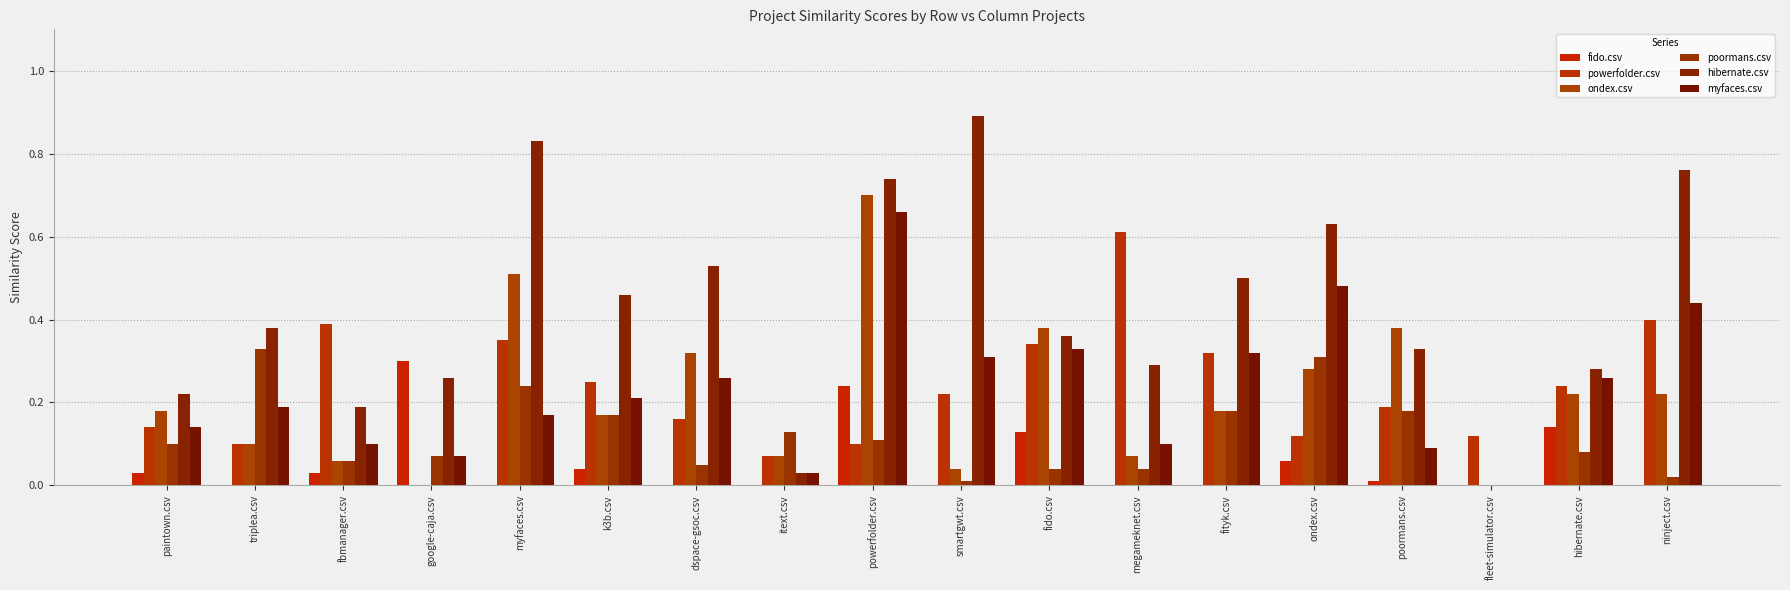

Reading right to left, transcribe all the data shown in this chart.

fido.csv: 0.0	0.1	0.0	0.0	0.1	0.0	0.0	0.1	0.0	0.2	0.0	0.0	0.0	0.0	0.3	0.0	0.0	0.0
powerfolder.csv: 0.4	0.2	0.1	0.2	0.1	0.3	0.6	0.3	0.2	0.1	0.1	0.2	0.2	0.3	0.0	0.4	0.1	0.1
ondex.csv: 0.2	0.2	0.0	0.4	0.3	0.2	0.1	0.4	0.0	0.7	0.1	0.3	0.2	0.5	0.0	0.1	0.1	0.2
poormans.csv: 0.0	0.1	0.0	0.2	0.3	0.2	0.0	0.0	0.0	0.1	0.1	0.1	0.2	0.2	0.1	0.1	0.3	0.1
hibernate.csv: 0.8	0.3	0.0	0.3	0.6	0.5	0.3	0.4	0.9	0.7	0.0	0.5	0.5	0.8	0.3	0.2	0.4	0.2
myfaces.csv: 0.4	0.3	0.0	0.1	0.5	0.3	0.1	0.3	0.3	0.7	0.0	0.3	0.2	0.2	0.1	0.1	0.2	0.1